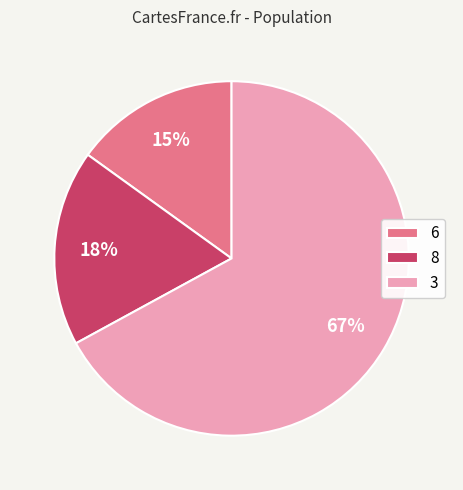

Which slice is the smallest?

6